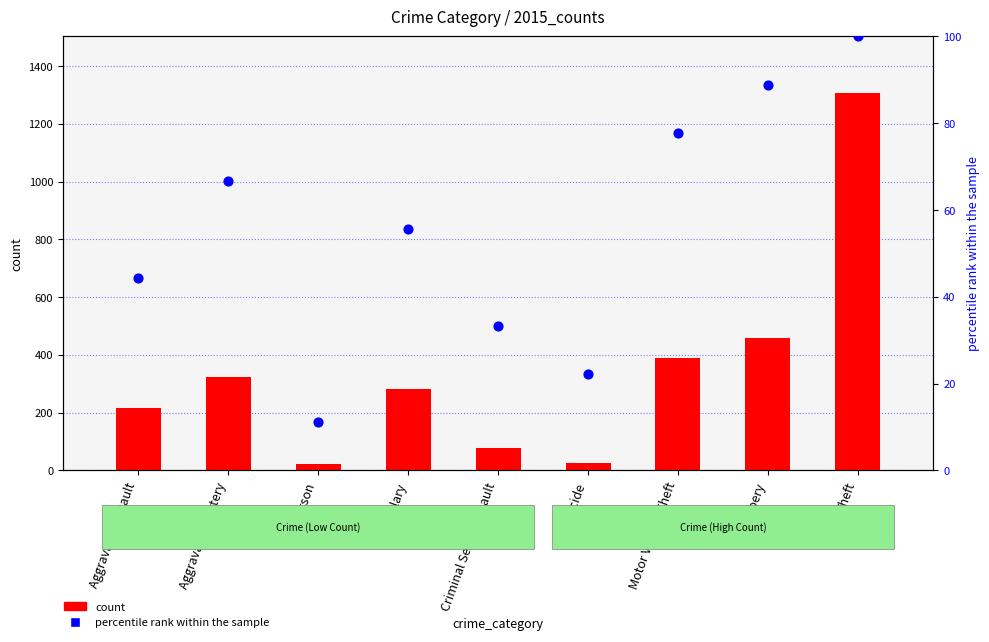

What are all the series names shown in the legend?

count, percentile rank within the sample